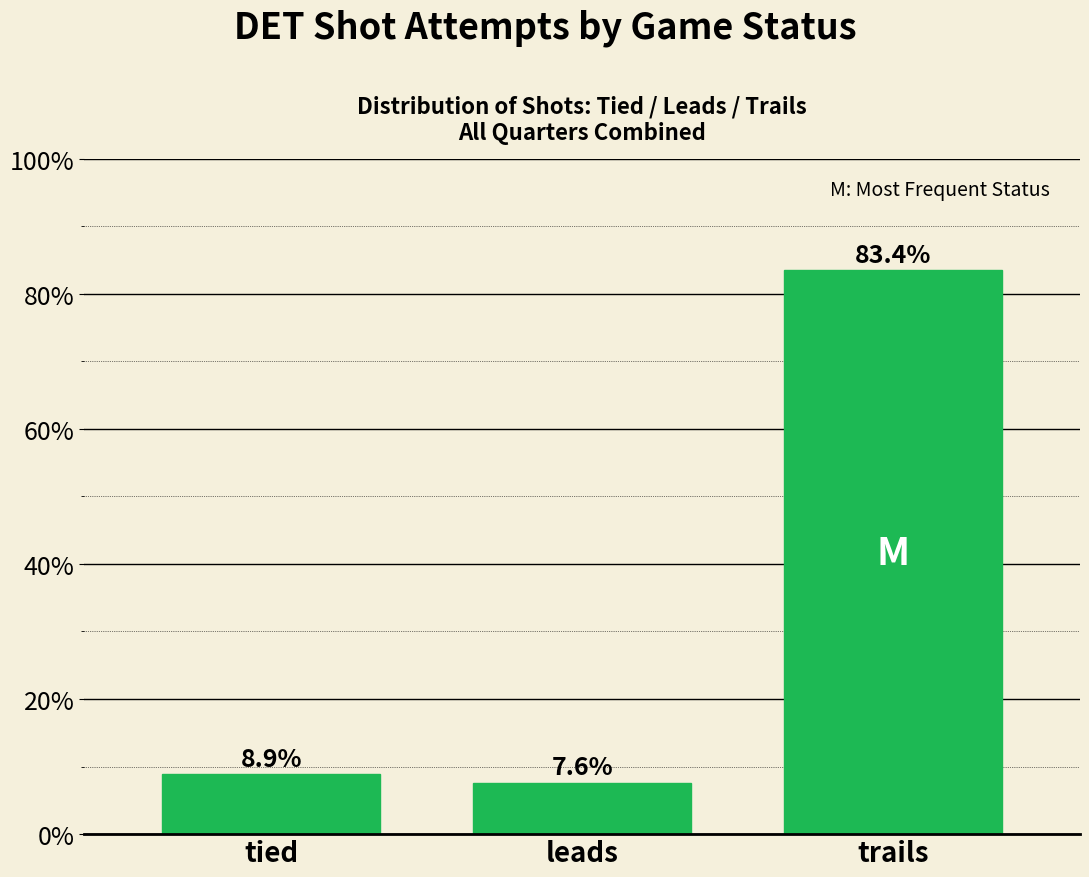

How many categories are shown in the chart?

3